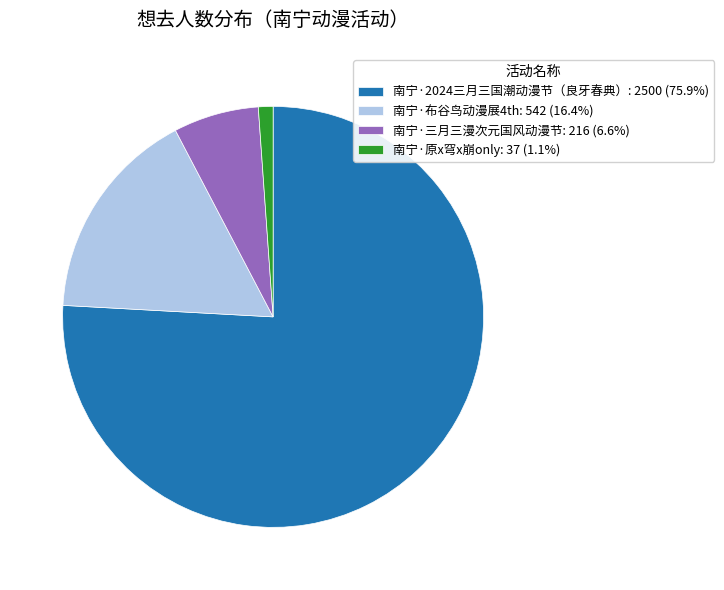

What is the ratio of the value at 南宁·2024三月三国潮动漫节（良牙春典） to the value at 南宁·原x穹x崩only?

67.6